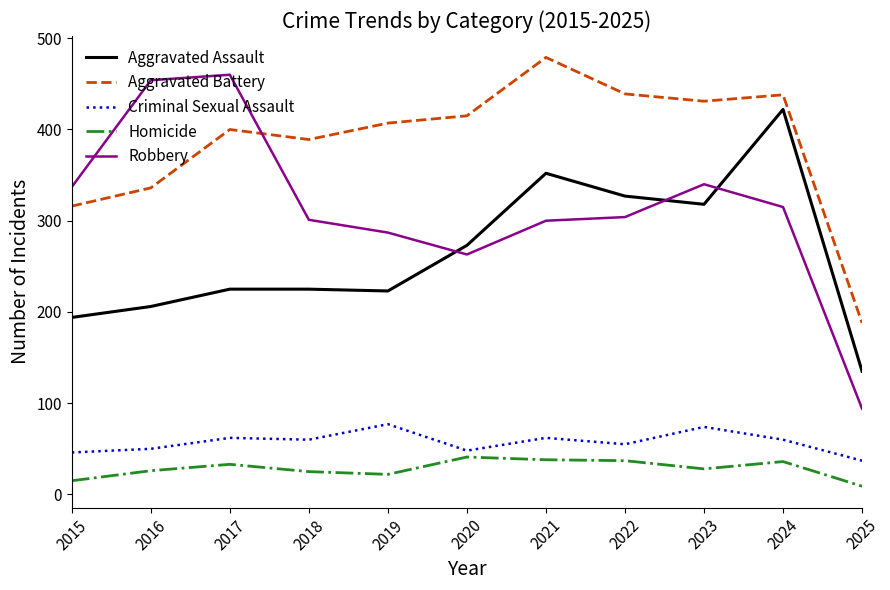

What is the approximate value of Criminal Sexual Assault at 2019?

77